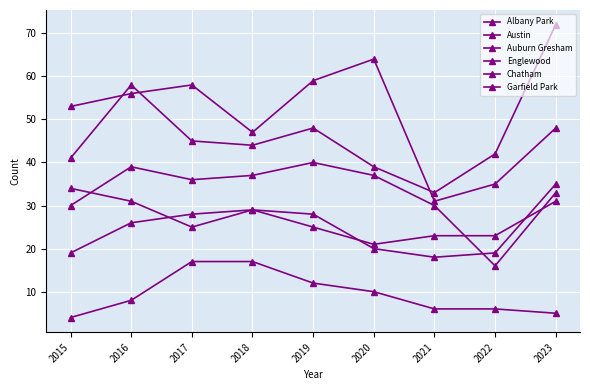

What is the difference between the maximum and minimum values in the Chatham series?

17